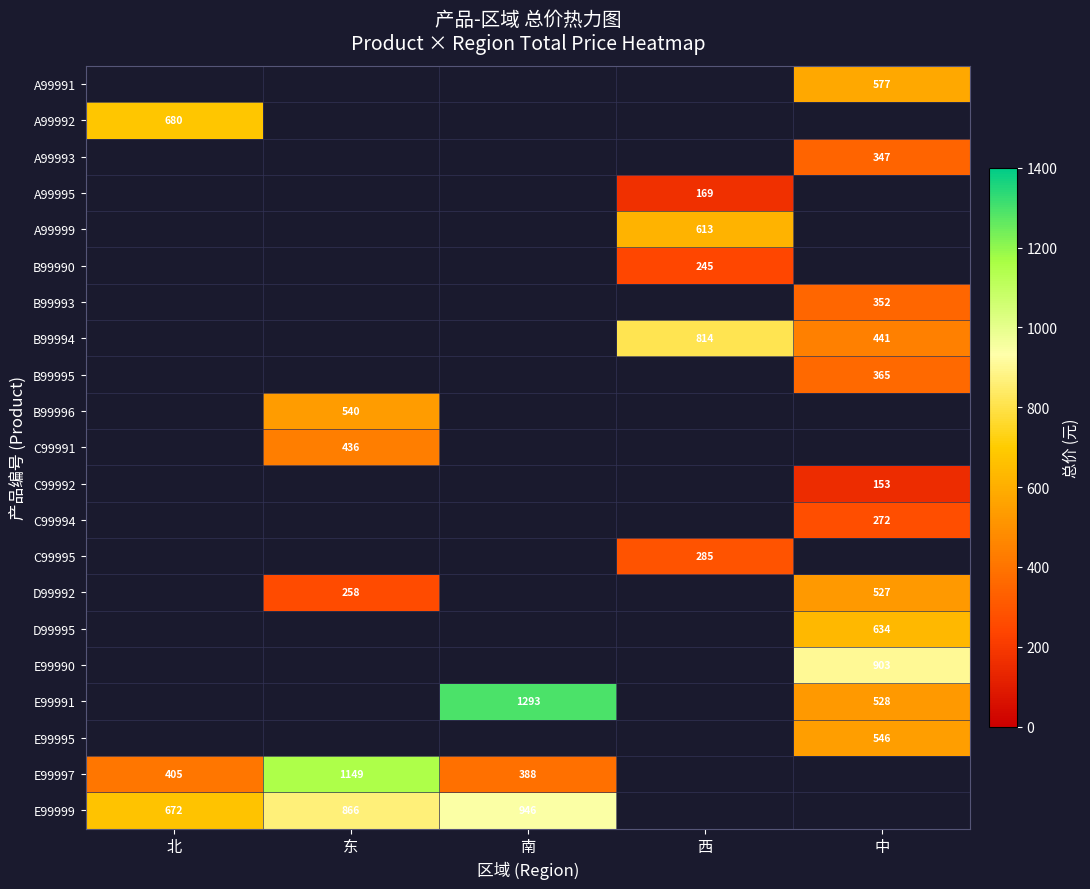

What is the smallest value displayed?

153.4